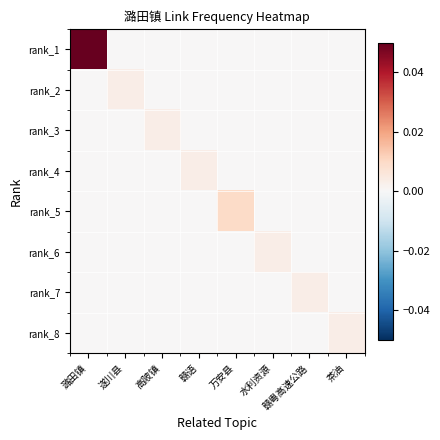

Reading left to right, what are all the values shown in this chart?

rank_1: 潞田镇=0.1	遂川县=0.0	高陂镇=0.0	赣语=0.0	万安县=0.0	水利资源=0.0	赣粤高速公路=0.0	茶油=0.0
rank_2: 潞田镇=0.0	遂川县=0.0	高陂镇=0.0	赣语=0.0	万安县=0.0	水利资源=0.0	赣粤高速公路=0.0	茶油=0.0
rank_3: 潞田镇=0.0	遂川县=0.0	高陂镇=0.0	赣语=0.0	万安县=0.0	水利资源=0.0	赣粤高速公路=0.0	茶油=0.0
rank_4: 潞田镇=0.0	遂川县=0.0	高陂镇=0.0	赣语=0.0	万安县=0.0	水利资源=0.0	赣粤高速公路=0.0	茶油=0.0
rank_5: 潞田镇=0.0	遂川县=0.0	高陂镇=0.0	赣语=0.0	万安县=0.0	水利资源=0.0	赣粤高速公路=0.0	茶油=0.0
rank_6: 潞田镇=0.0	遂川县=0.0	高陂镇=0.0	赣语=0.0	万安县=0.0	水利资源=0.0	赣粤高速公路=0.0	茶油=0.0
rank_7: 潞田镇=0.0	遂川县=0.0	高陂镇=0.0	赣语=0.0	万安县=0.0	水利资源=0.0	赣粤高速公路=0.0	茶油=0.0
rank_8: 潞田镇=0.0	遂川县=0.0	高陂镇=0.0	赣语=0.0	万安县=0.0	水利资源=0.0	赣粤高速公路=0.0	茶油=0.0